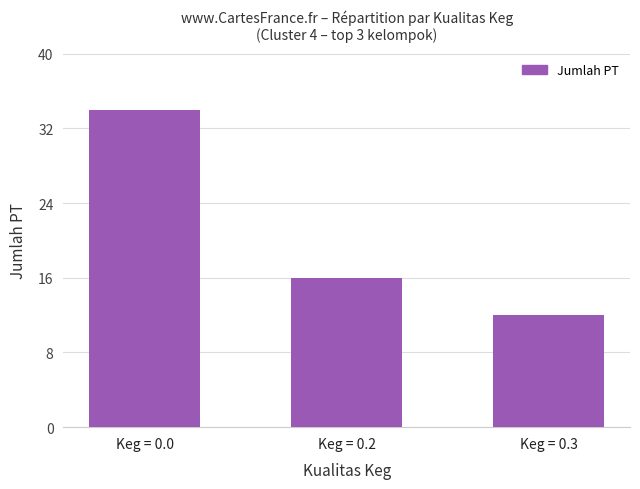

True or false: the data shows 12 at Keg = 0.3.

True